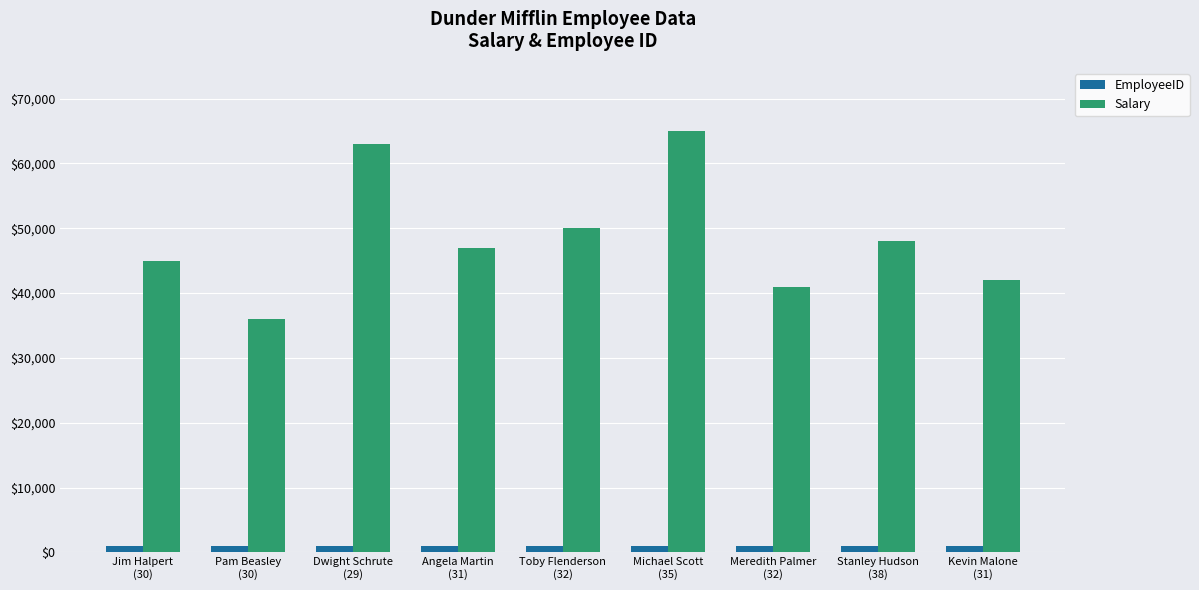

How many series are shown in this chart?

2